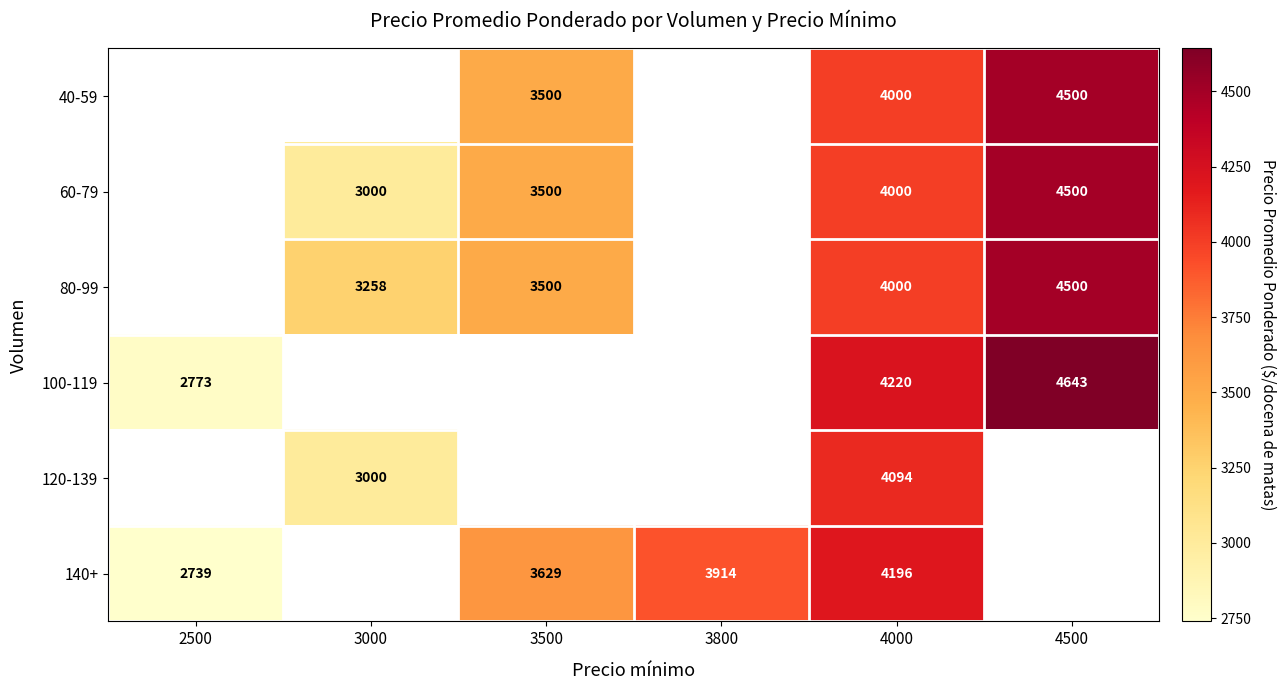

Which category has the highest value across all series?

4500